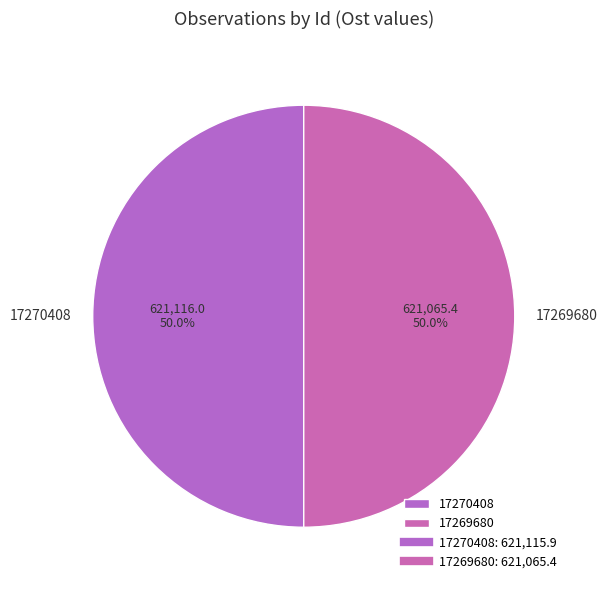

Is it true that 17269680 is 50% of the pie?

True